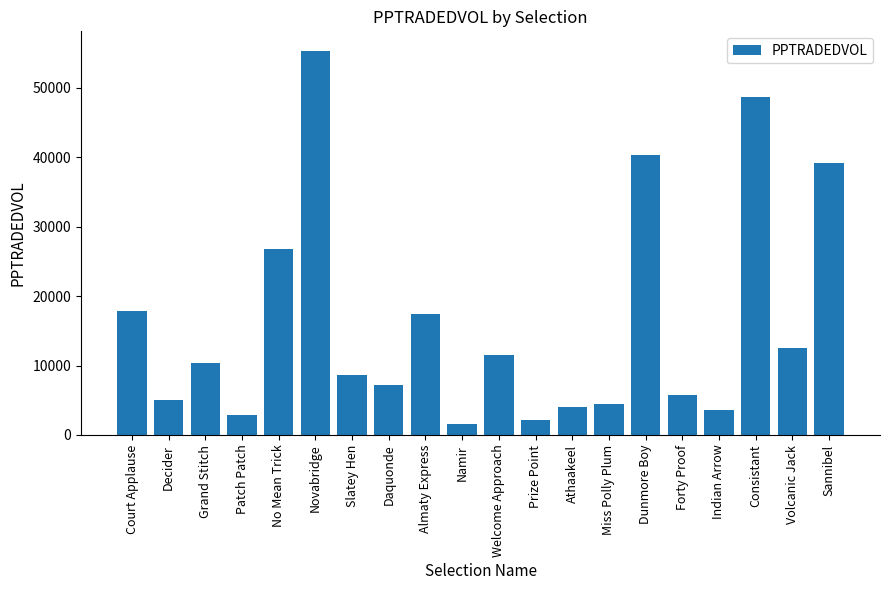

Is it true that the value at Patch Patch is 5028.6?

False